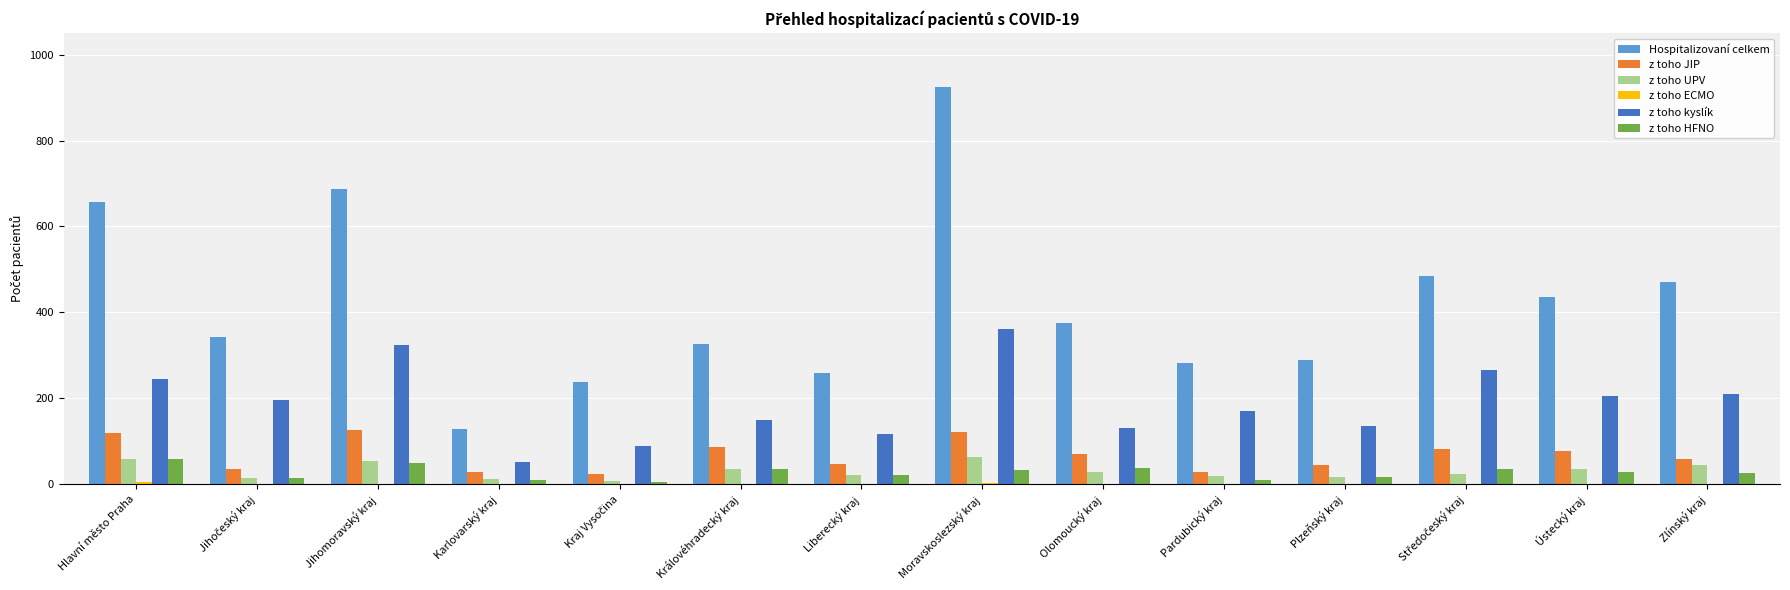

What is the maximum value for Hospitalizovaní celkem?

924